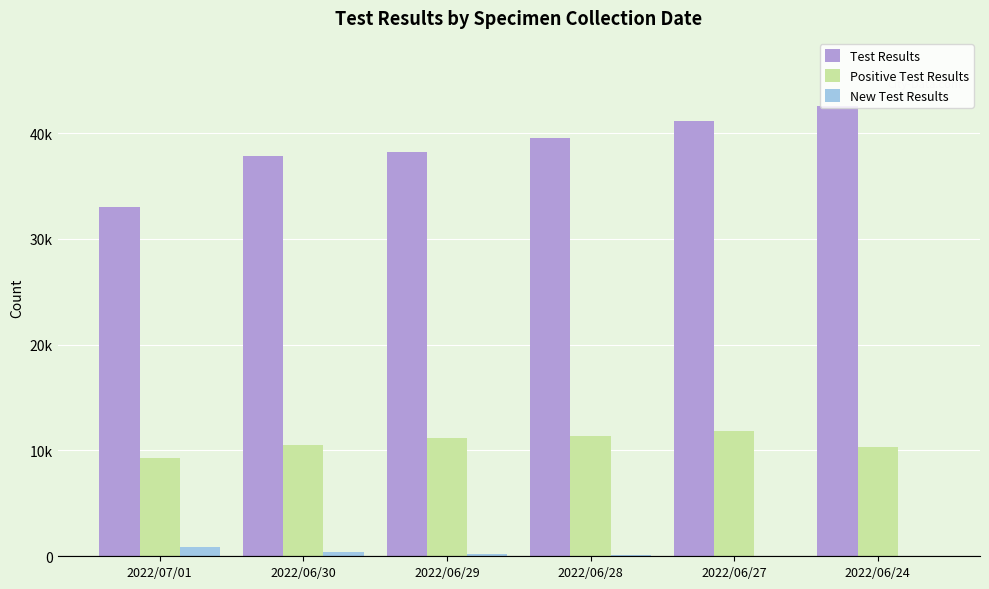

Between 2022/07/01 and 2022/06/24, which is larger?

2022/06/24